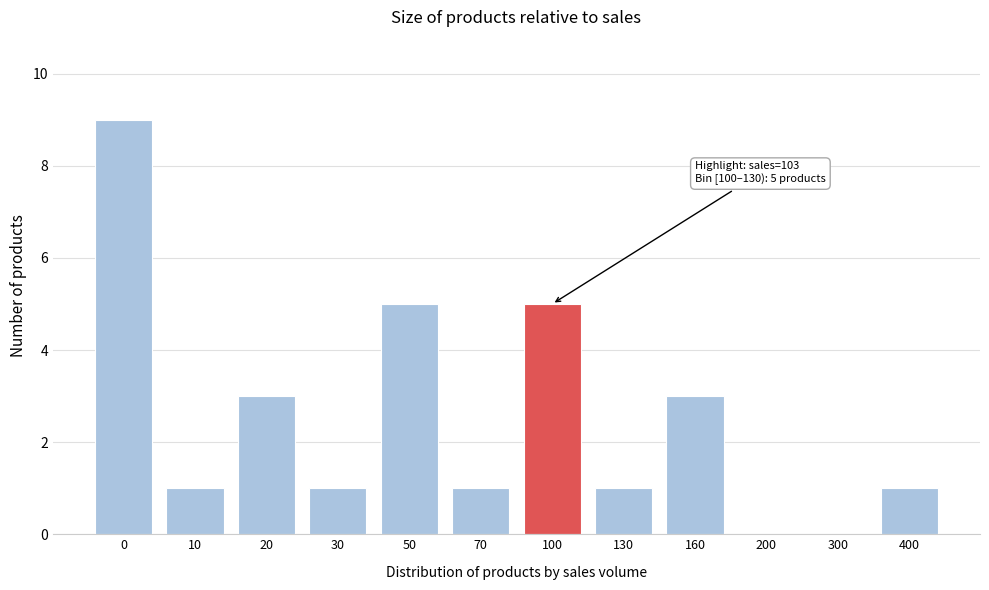

Reading left to right, list all the values displayed in this chart.

0=9	10=1	20=3	30=1	50=5	70=1	100=5	130=1	160=3	200=0	300=0	400=1